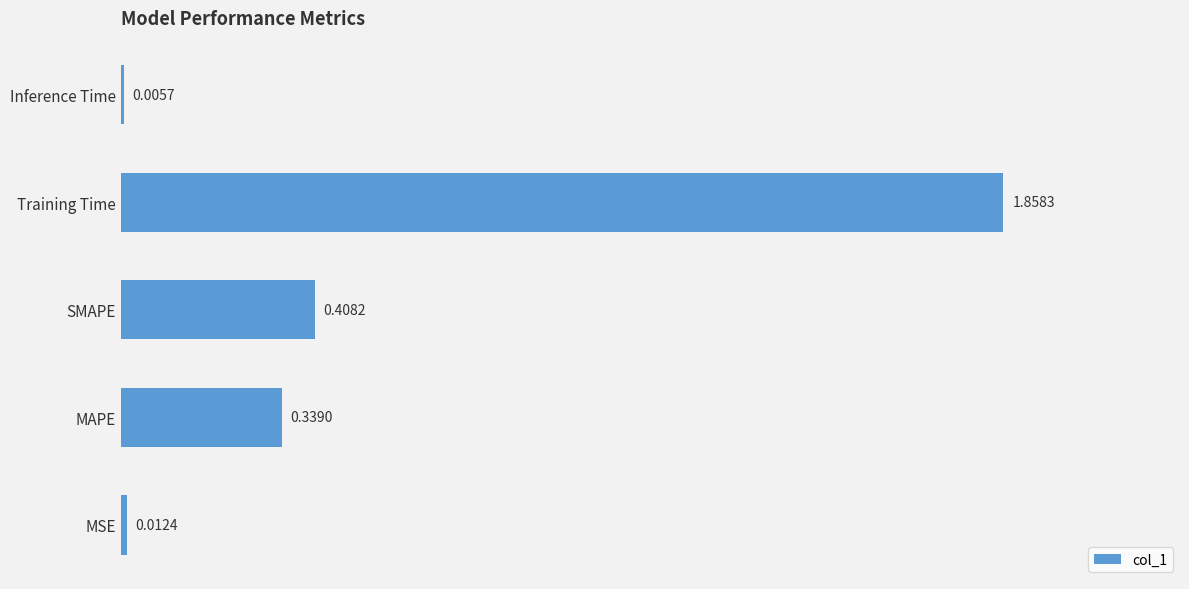

Are the bars horizontal?

Yes